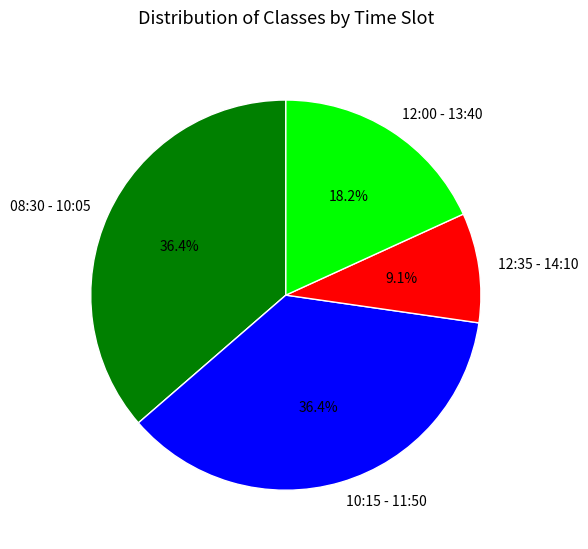

To the nearest percent, what percentage of the pie is 10:15 - 11:50?

36%